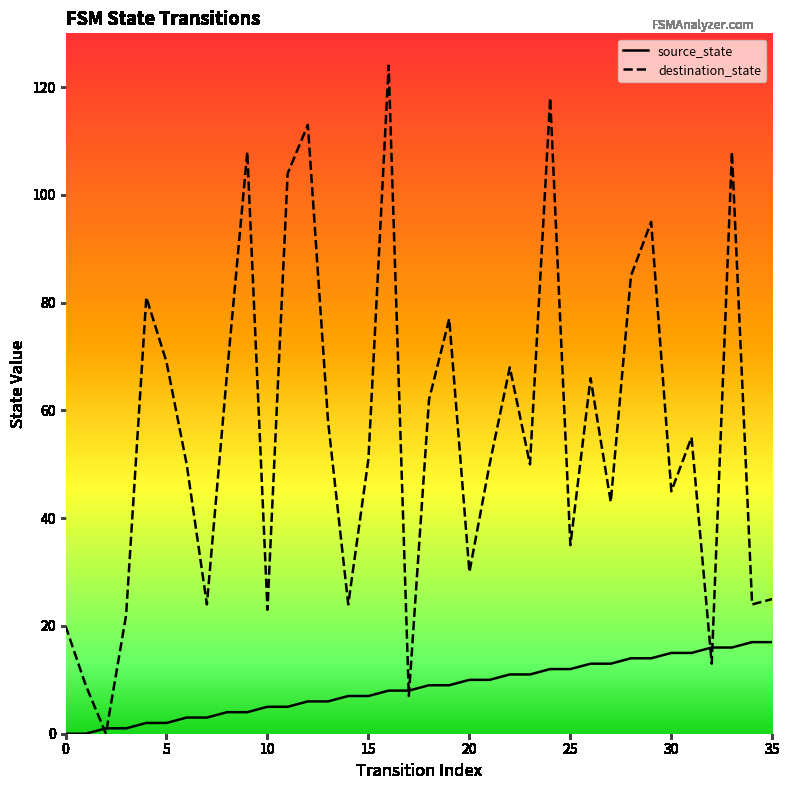

What is the sum of all source_state values?

306